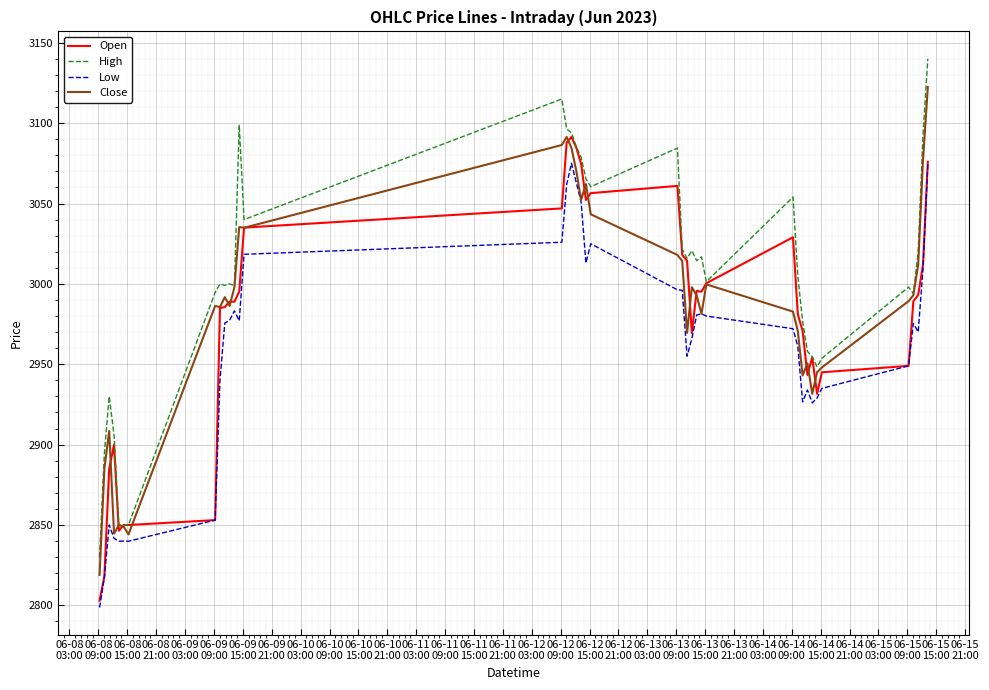

True or false: High and Low intersect in this chart.

False